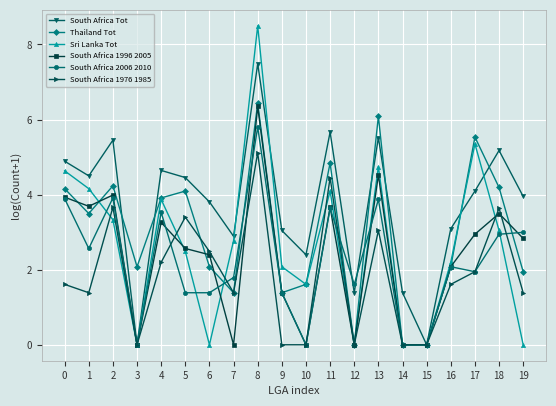

What is the value of the South Africa 2006 2010 point at the 19th from the left?

2.9